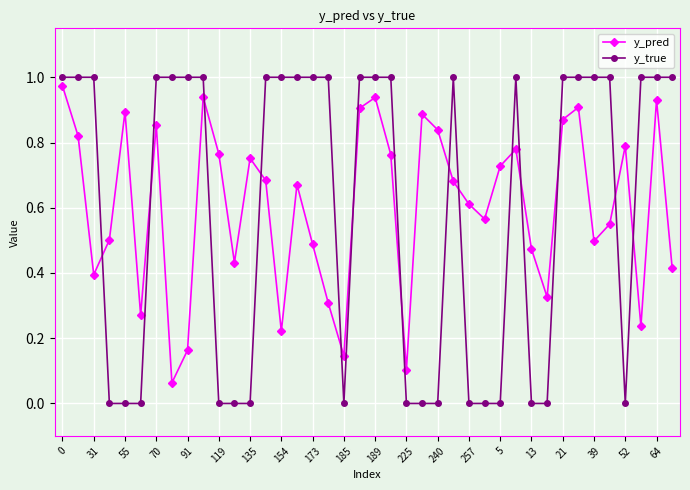

How many intersections are there between y_true and y_pred?

14